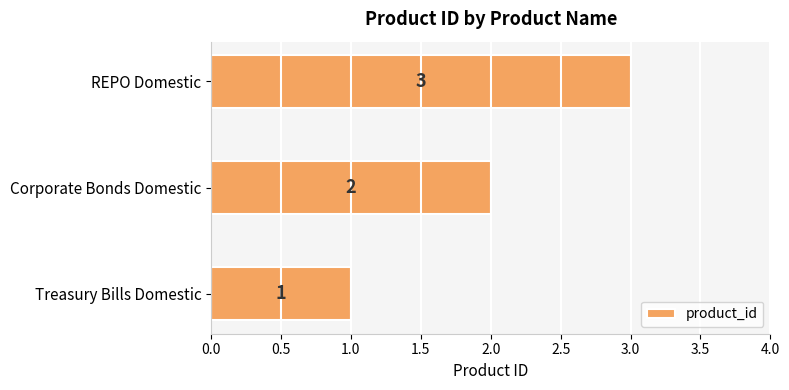

Where is the data nearest to the value 2?

Corporate Bonds Domestic